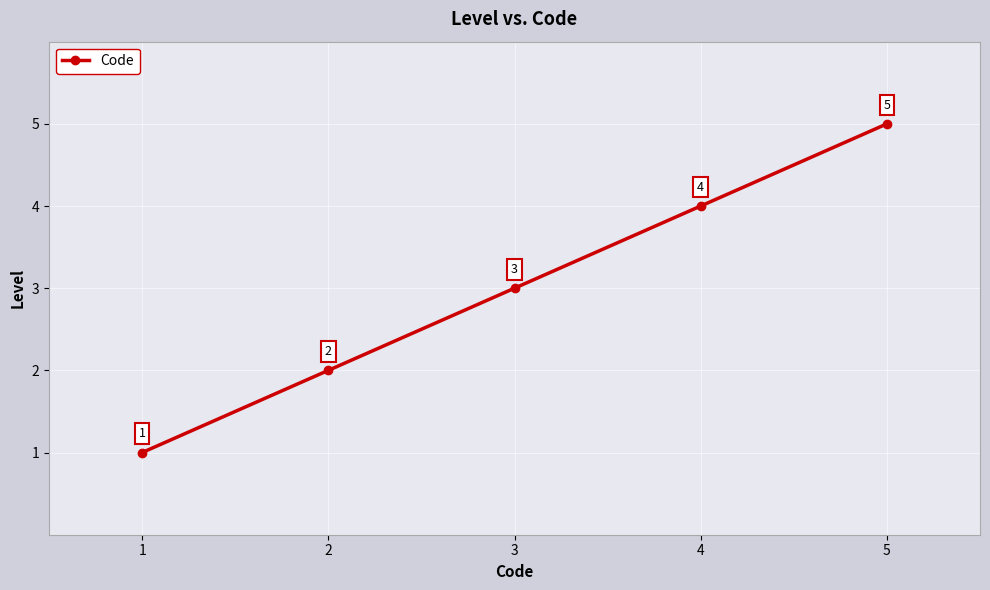

How many lines are shown in the chart?

1